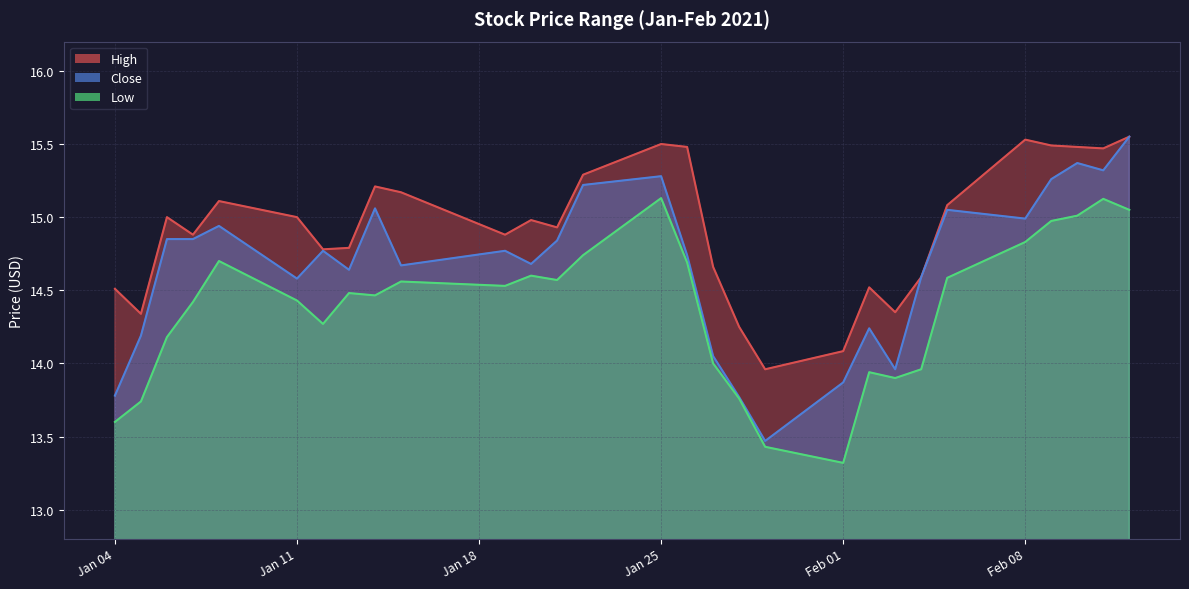

The High series shows 14.7 at 2021-01-27. True or false?

True